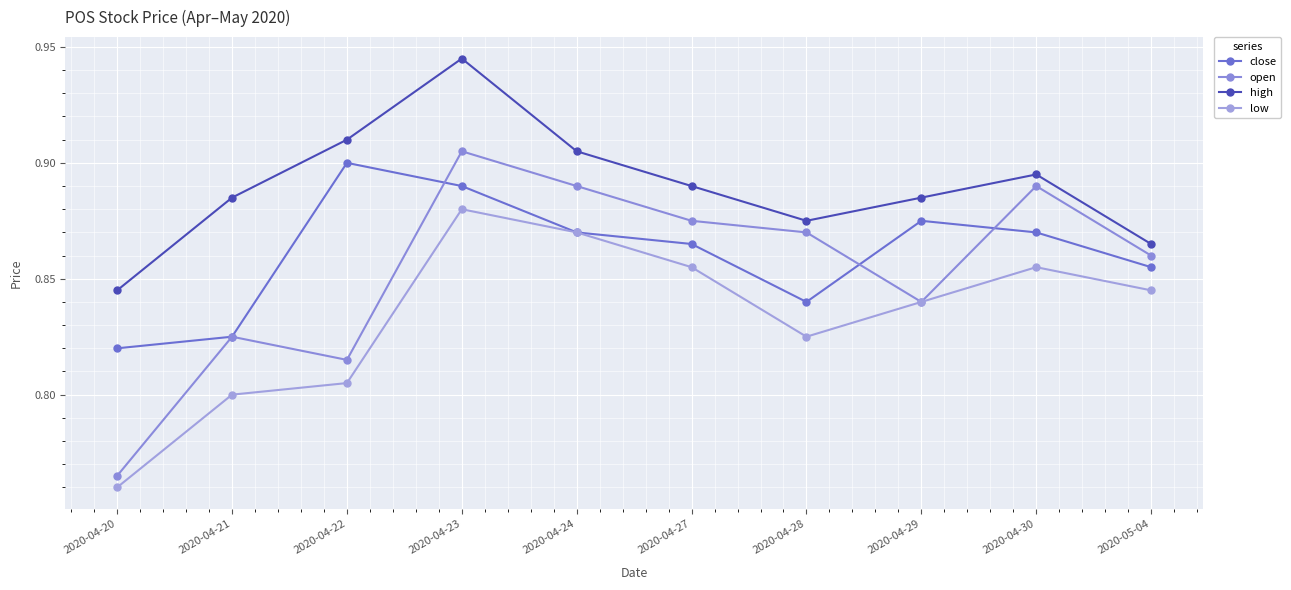

Which category has the highest value in the close series?

2020-04-22